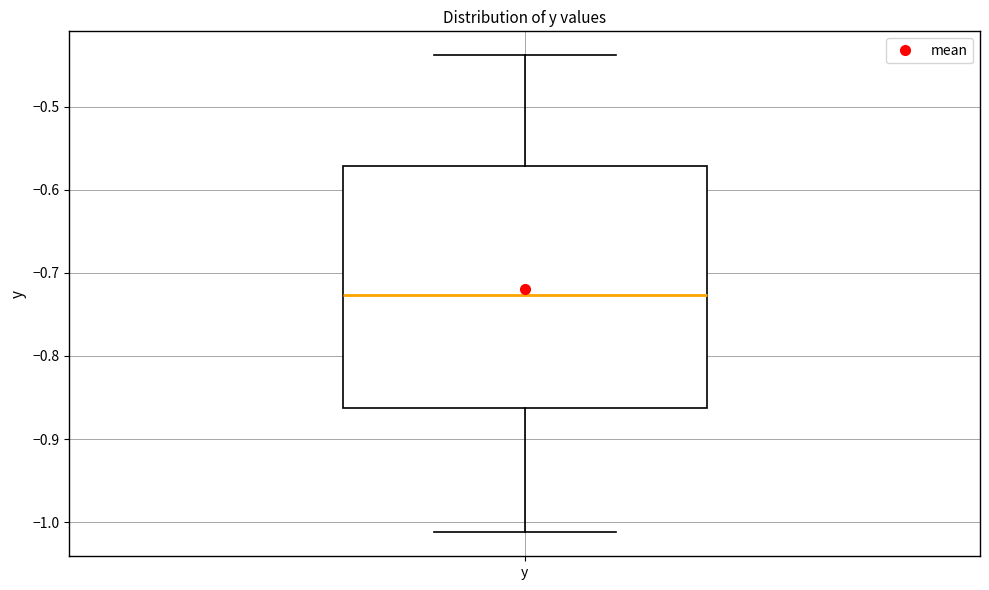

Transcribe this box plot: give where the median line is, the range the box spans, and where the two whiskers end, as read against the y-axis. The values are not printed on the chart, so give them approximately, as read against the axis.

median -0.73, box -0.86 to -0.57, whiskers -1.01 to -0.44